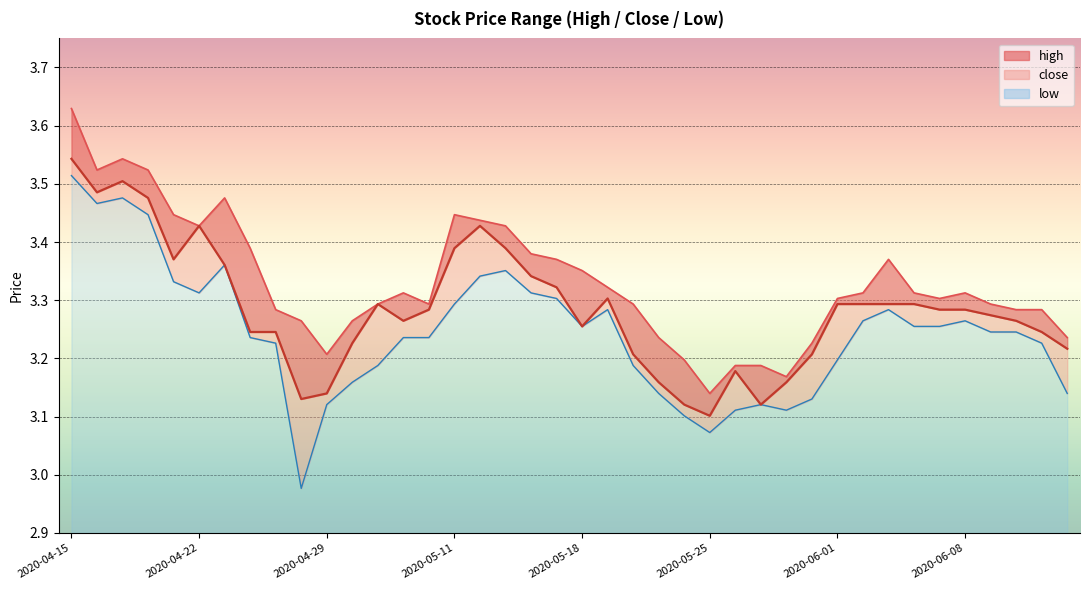

At which category is the sum across all series the highest?

2020-04-15